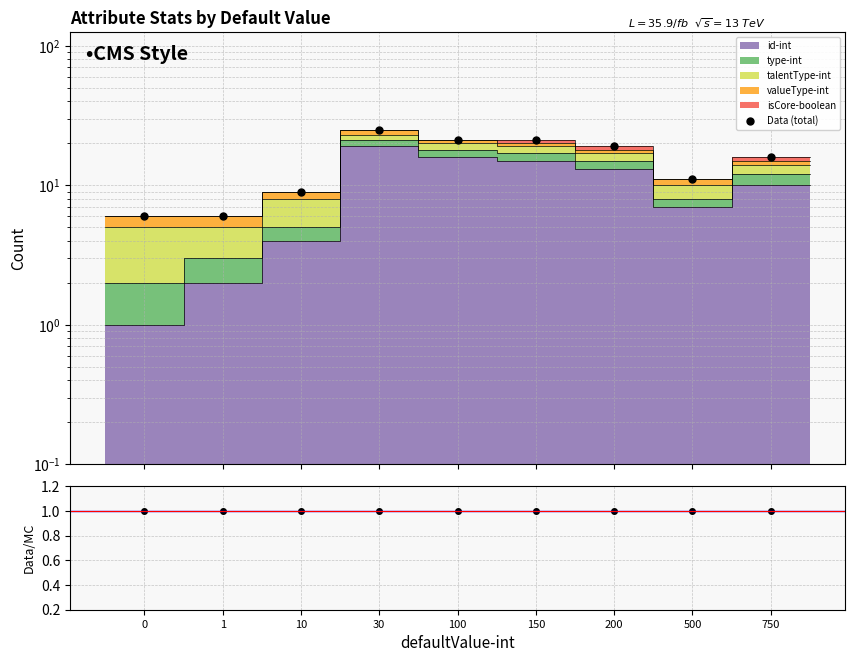

What is the total value across all series at 1?

7